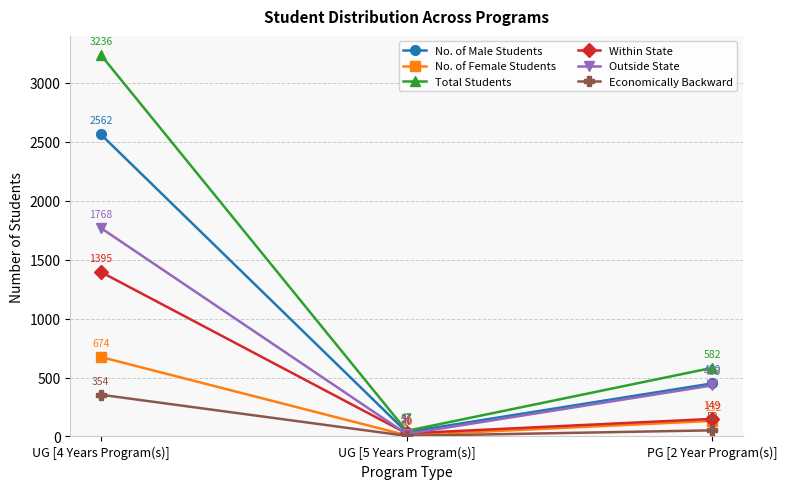

Is it true that No. of Female Students equals 10 at UG [5 Years Program(s)]?

True